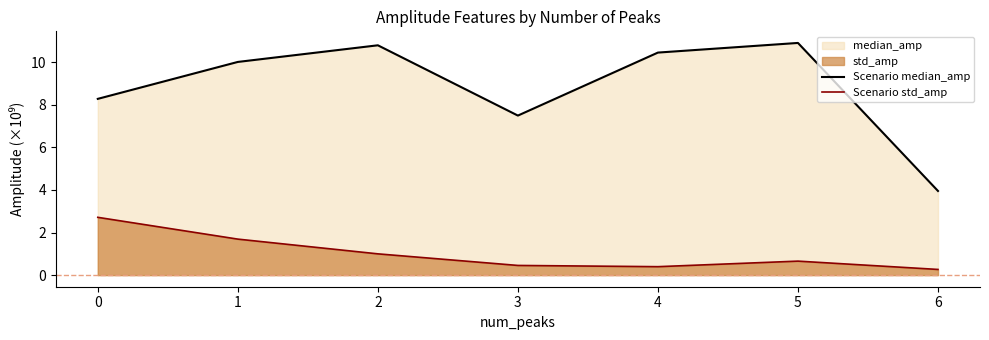

What is the approximate value of Scenario median_amp at 1?

10.0